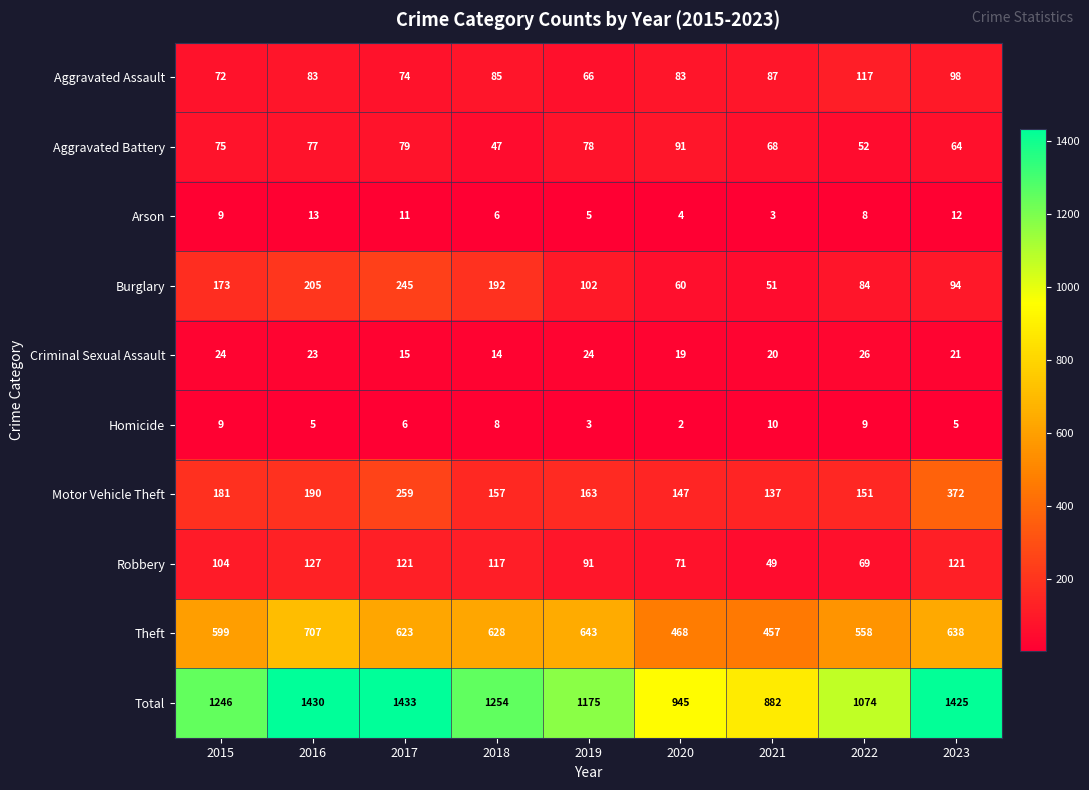

What is the difference between the Robbery values at 2020 and 2015?

33